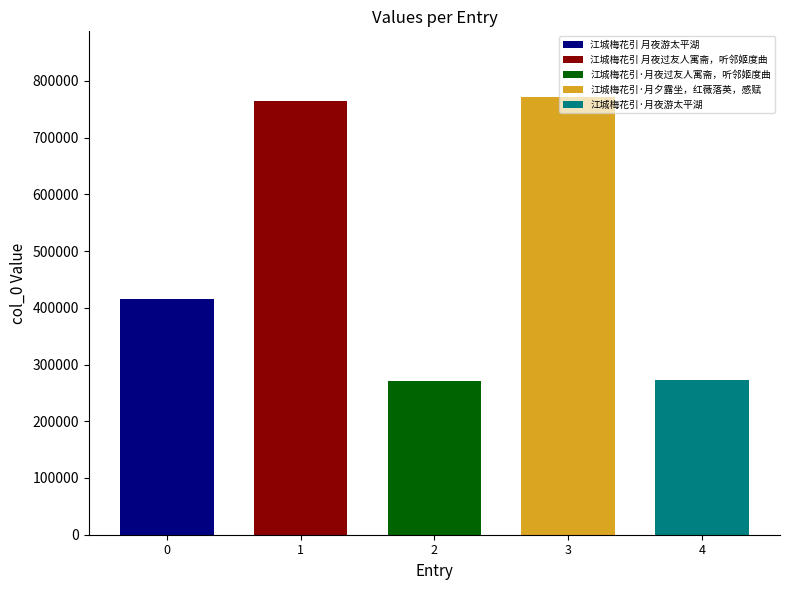

Reading right to left, extract all data points from this chart.

江城梅花引·月夜游太平湖=273289	江城梅花引·月夕露坐，红薇落英，感赋=771656	江城梅花引·月夜过友人寓斋，听邻姬度曲=270657	江城梅花引 月夜过友人寓斋，听邻姬度曲=764148	江城梅花引 月夜游太平湖=416211